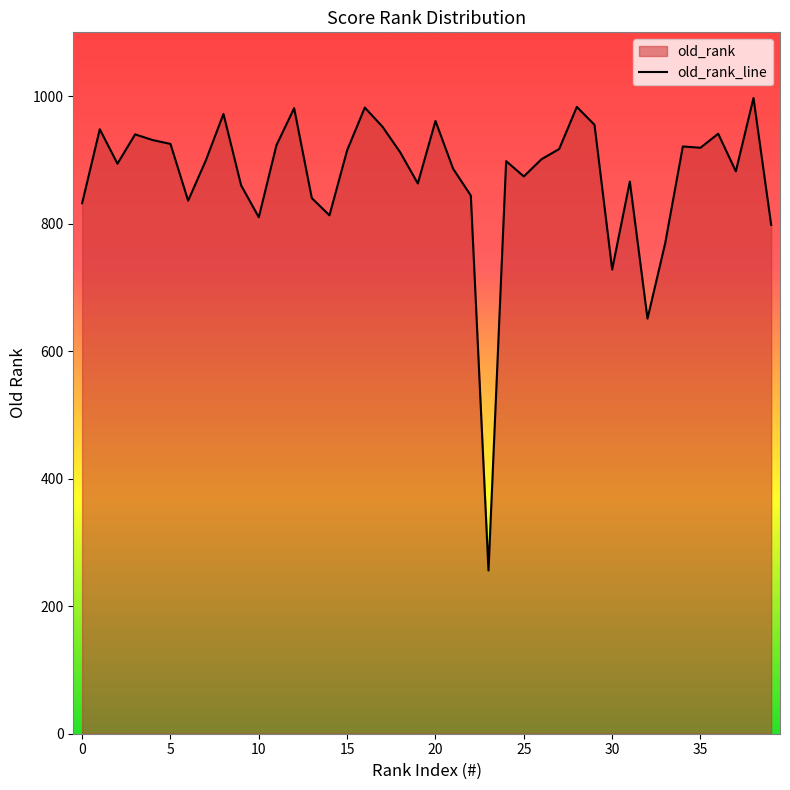

What is the smallest value displayed?

256